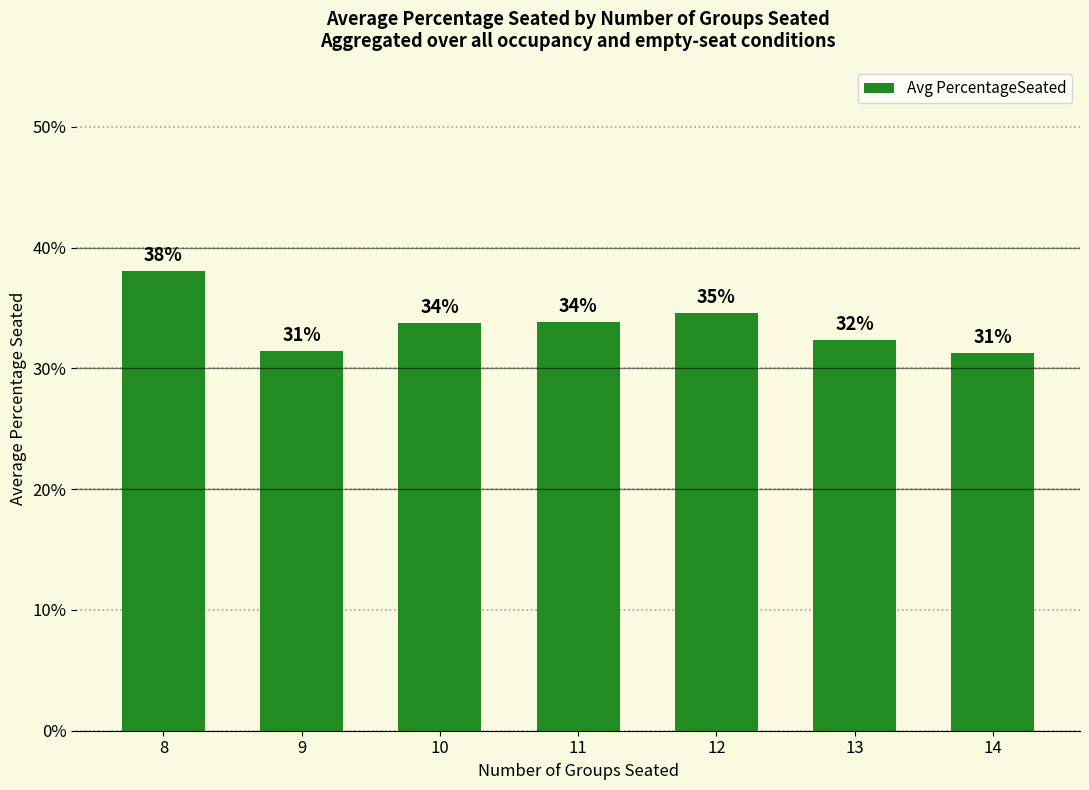

True or false: the data shows 0.4 at 9.

False